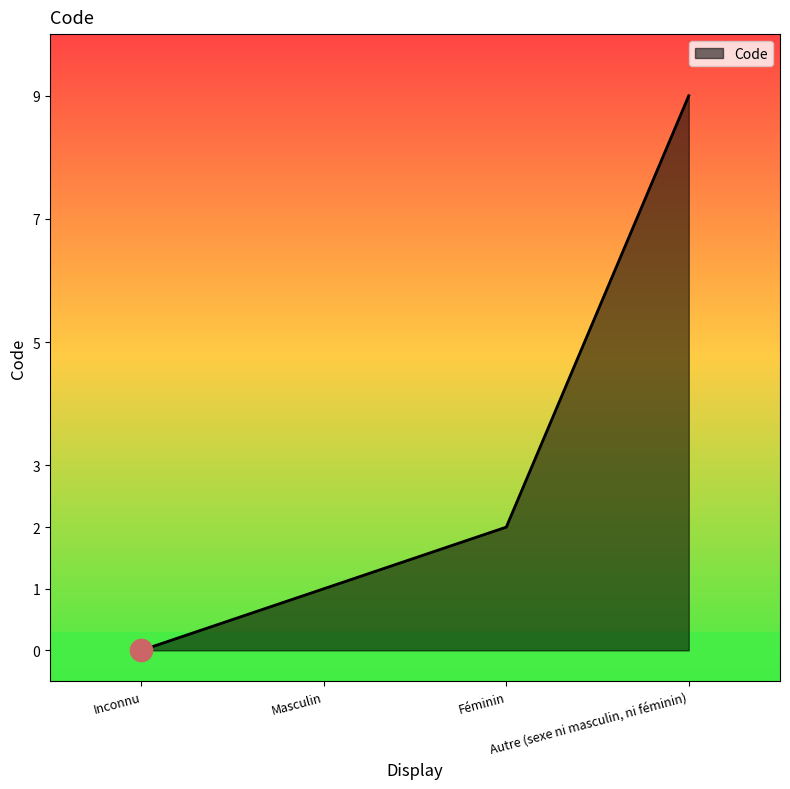

True or false: the data has more than 0 interior local peaks.

False